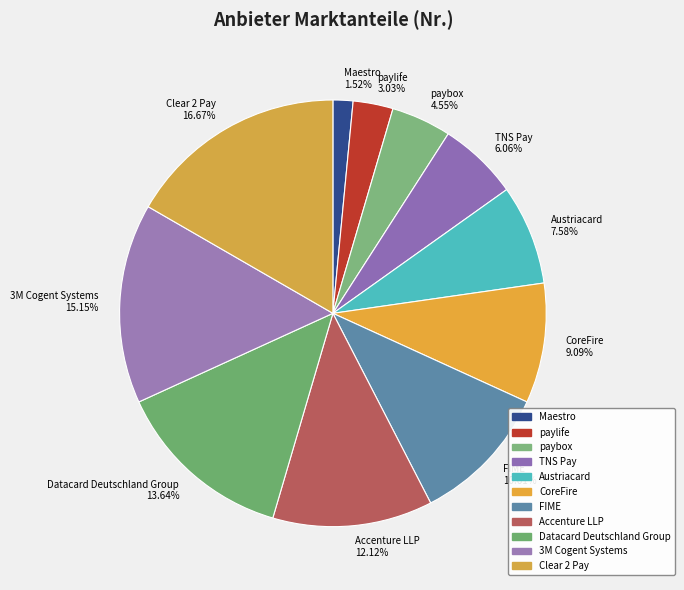

Combined, do Maestro and CoreFire account for over 50%?

No